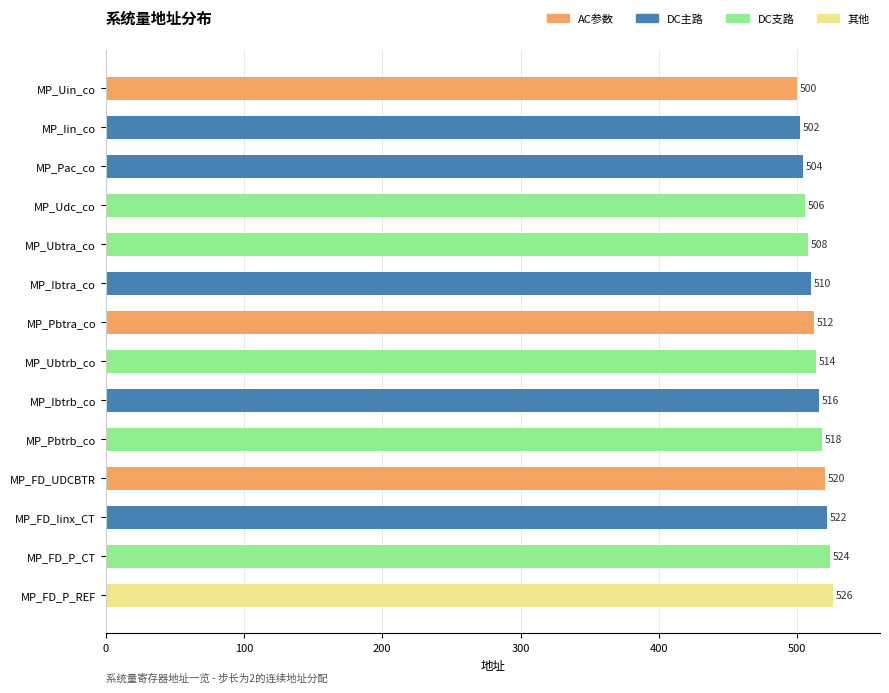

How many bars are there in total?

14